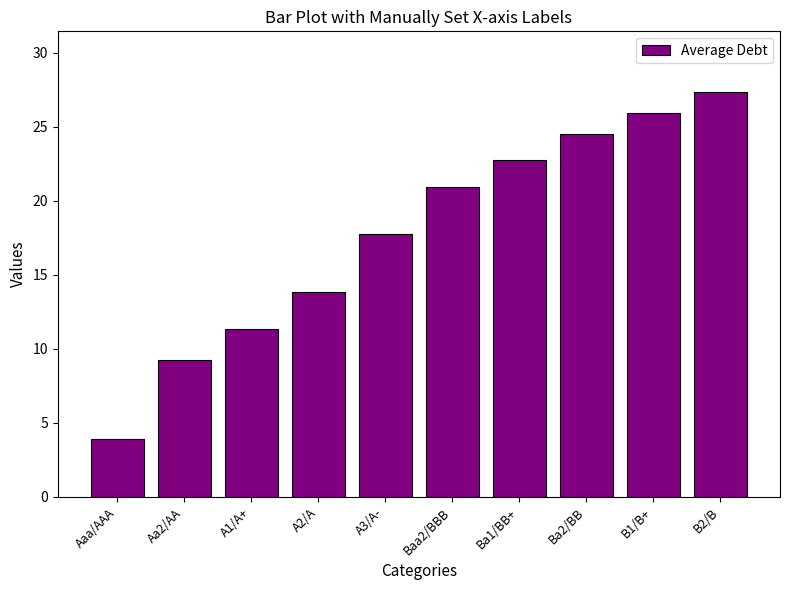

Which has a higher value, Baa2/BBB or Ba1/BB+?

Ba1/BB+